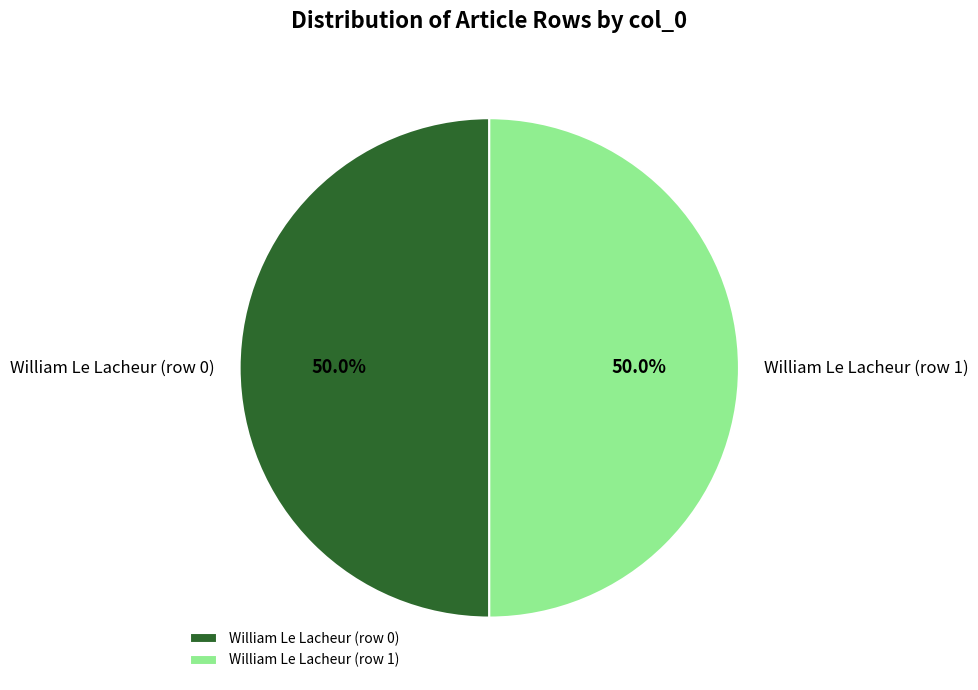

To the nearest percent, what is the difference between the William Le Lacheur (row 0) and William Le Lacheur (row 1) slice percentages?

0%